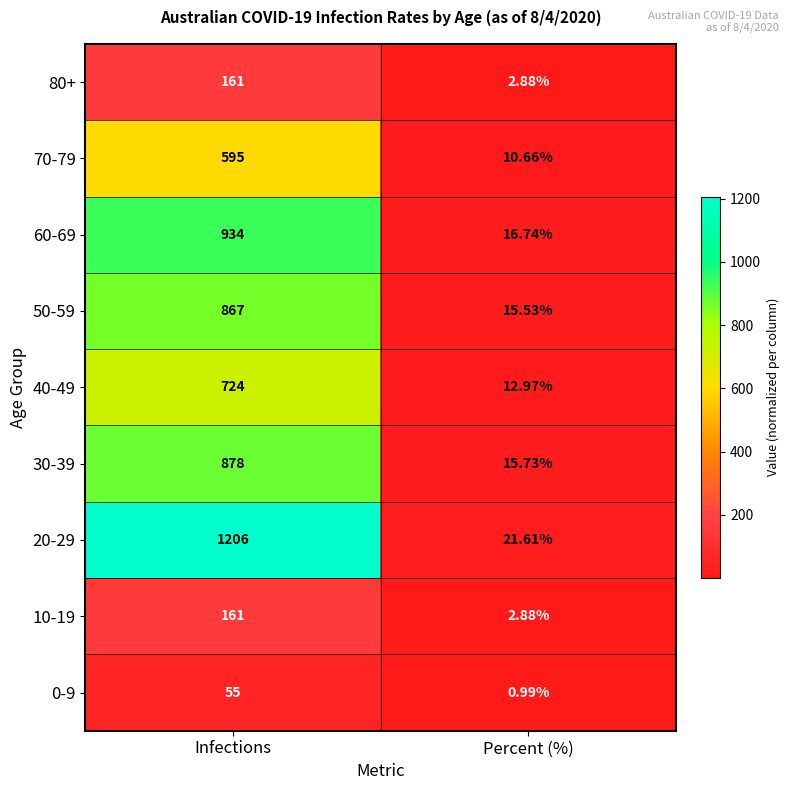

What is the maximum value shown in the chart?

1206.0